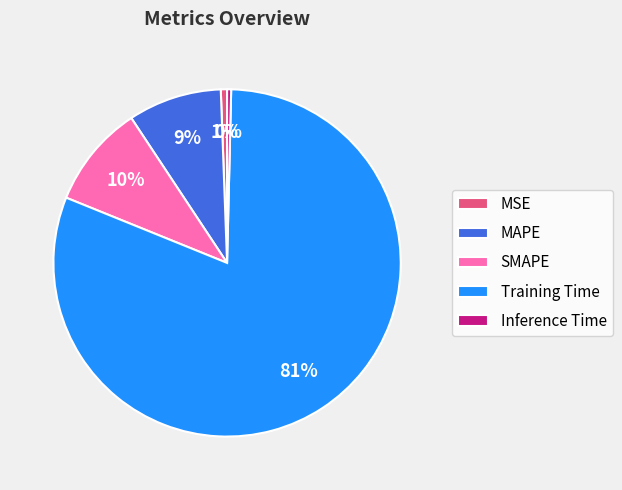

How many segments does this pie chart have?

5